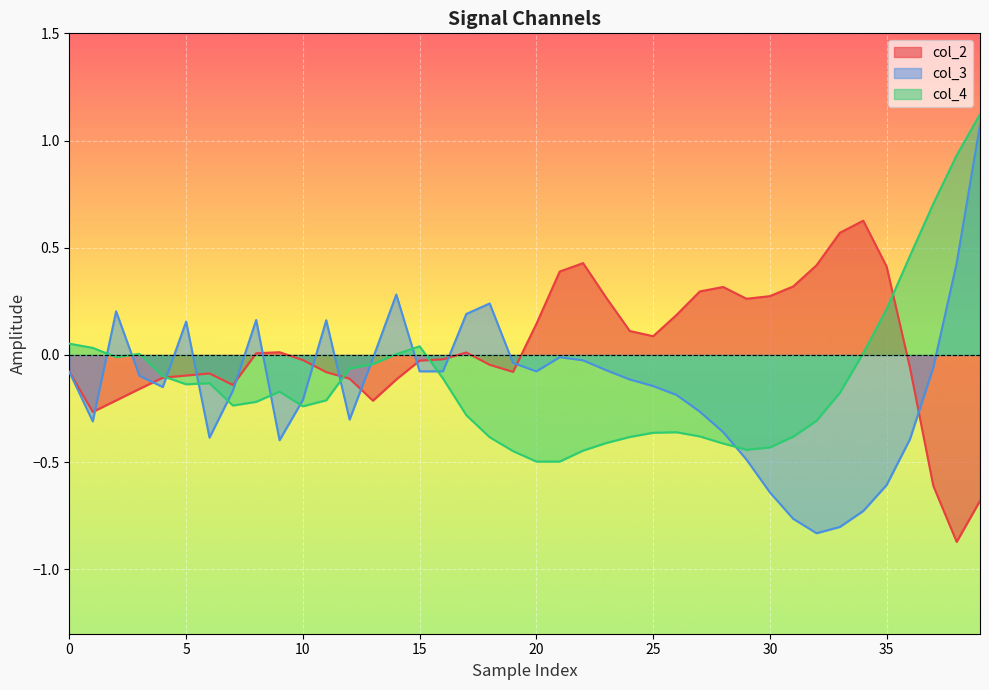

Rank the series at 10 from highest to lowest value.

col_2, col_3, col_4